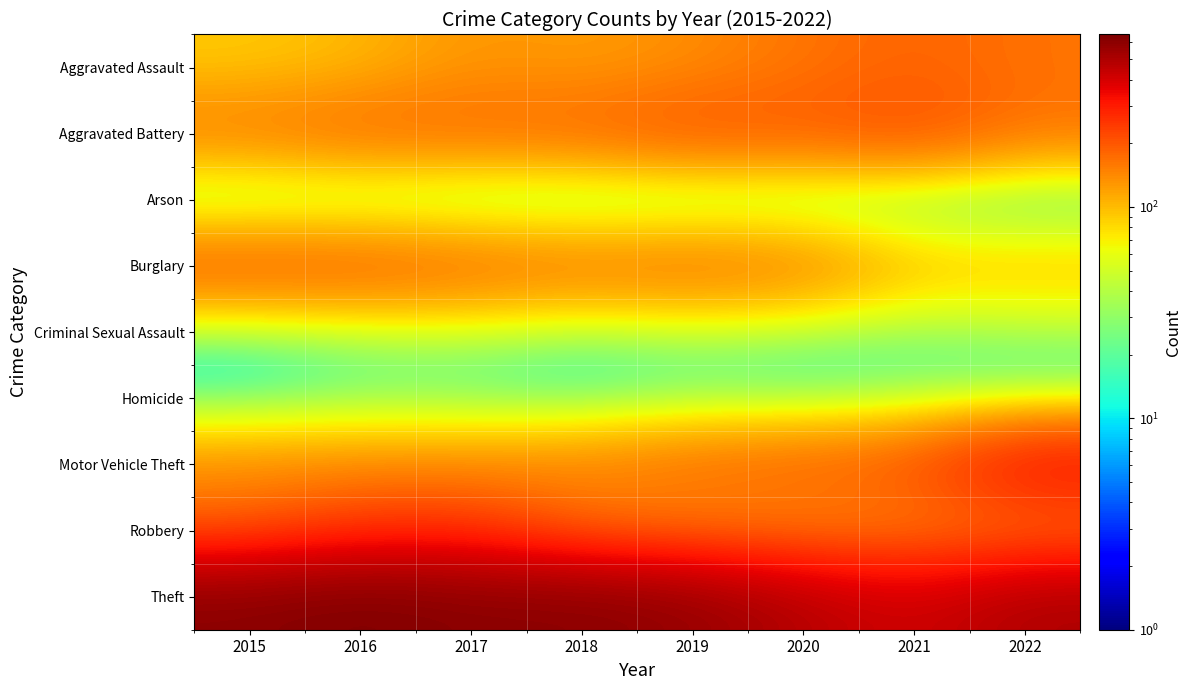

Which series has the largest total across all categories?

Theft